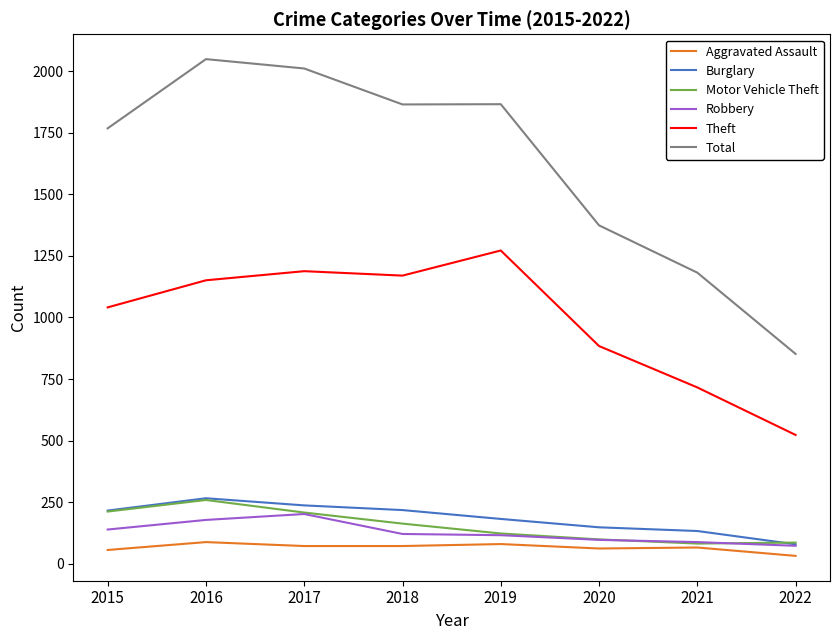

Which series changed the most between 2015 and 2016?

Total